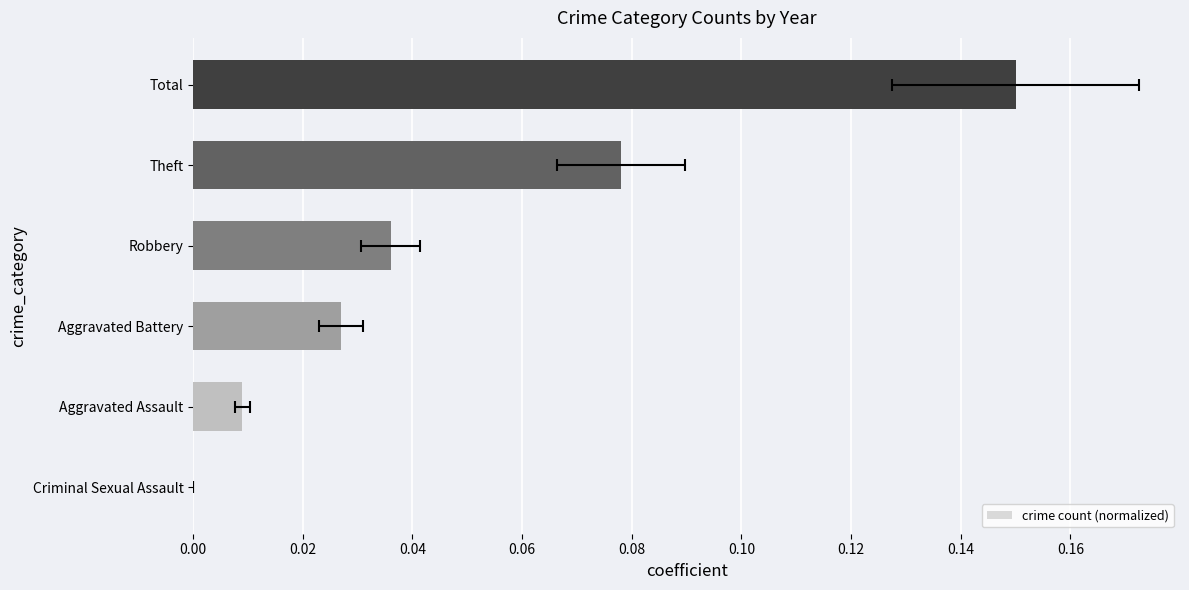

What is the greatest value displayed?

0.1